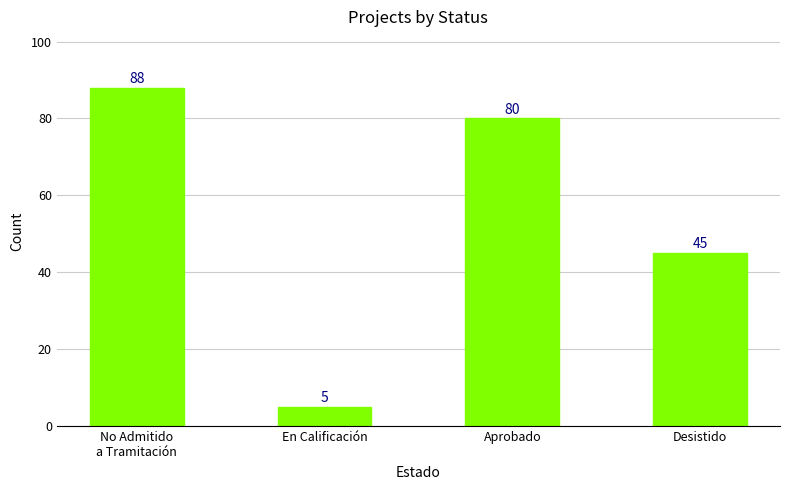

Which label corresponds to the smallest value in the chart?

En Calificación